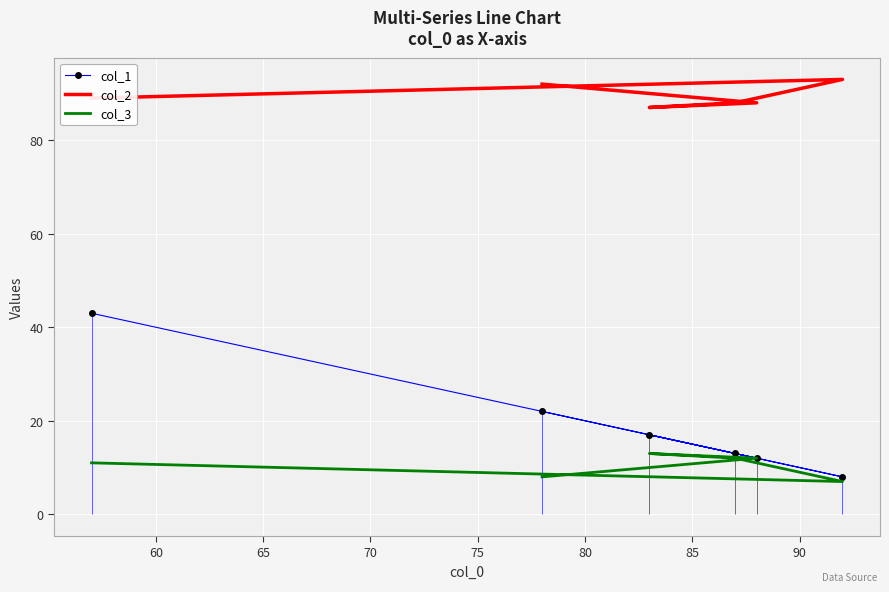

What is the highest value of the col_3 series?

13